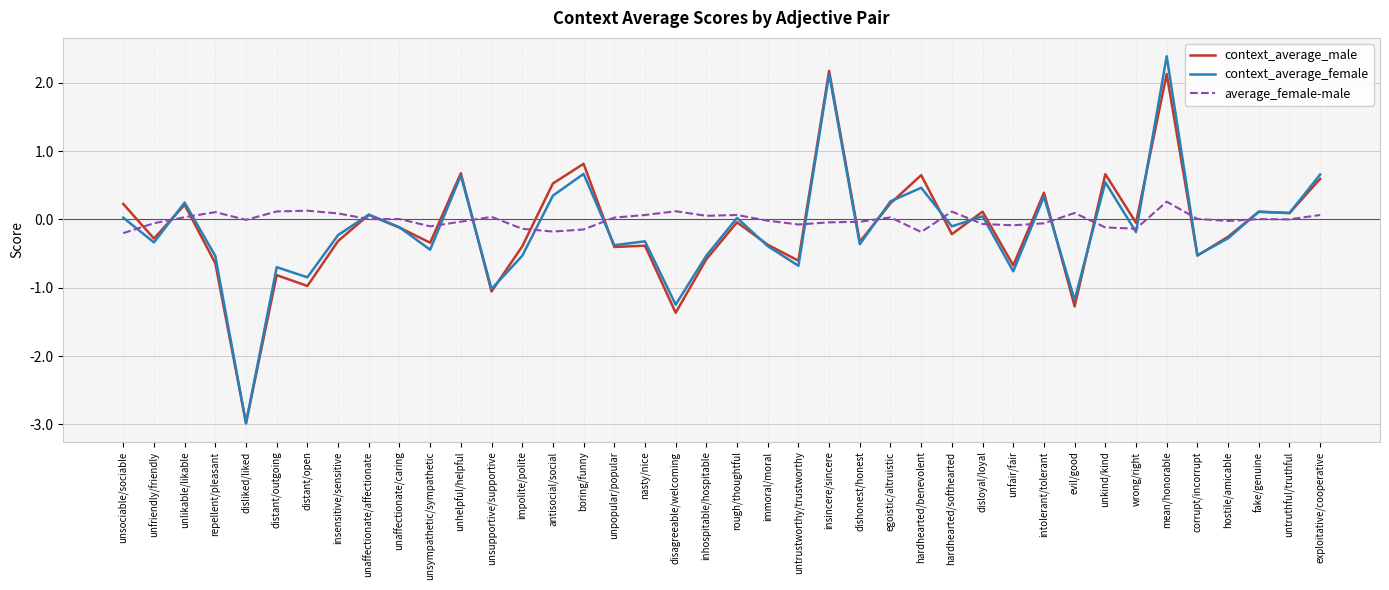

True or false: average_female-male has a value of -0.0 at unhelpful/helpful.

True